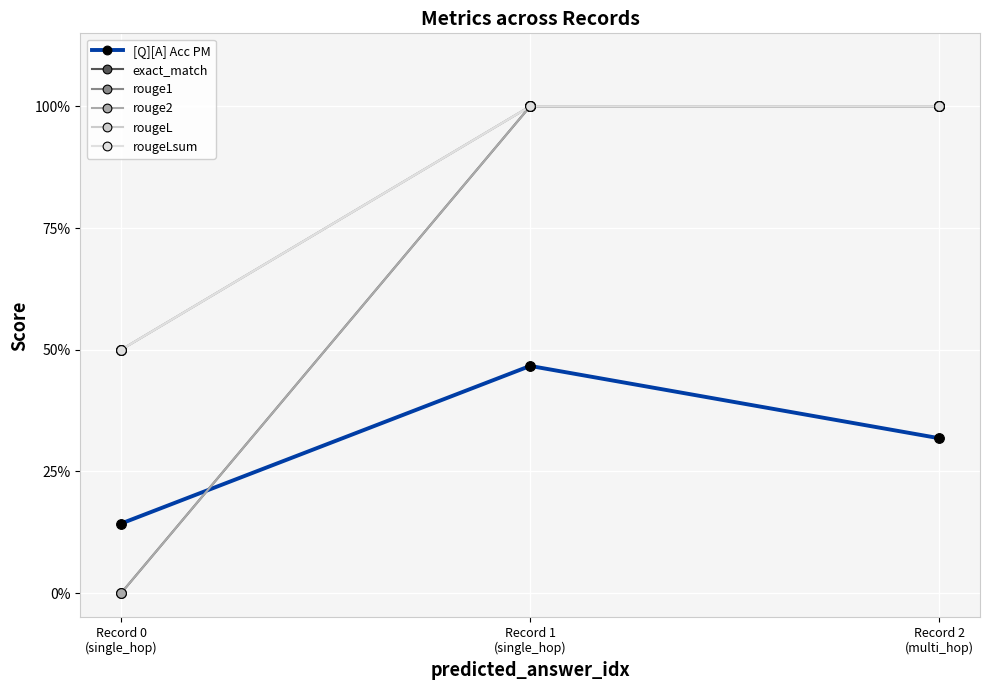

Does the chart have visible grid lines?

Yes